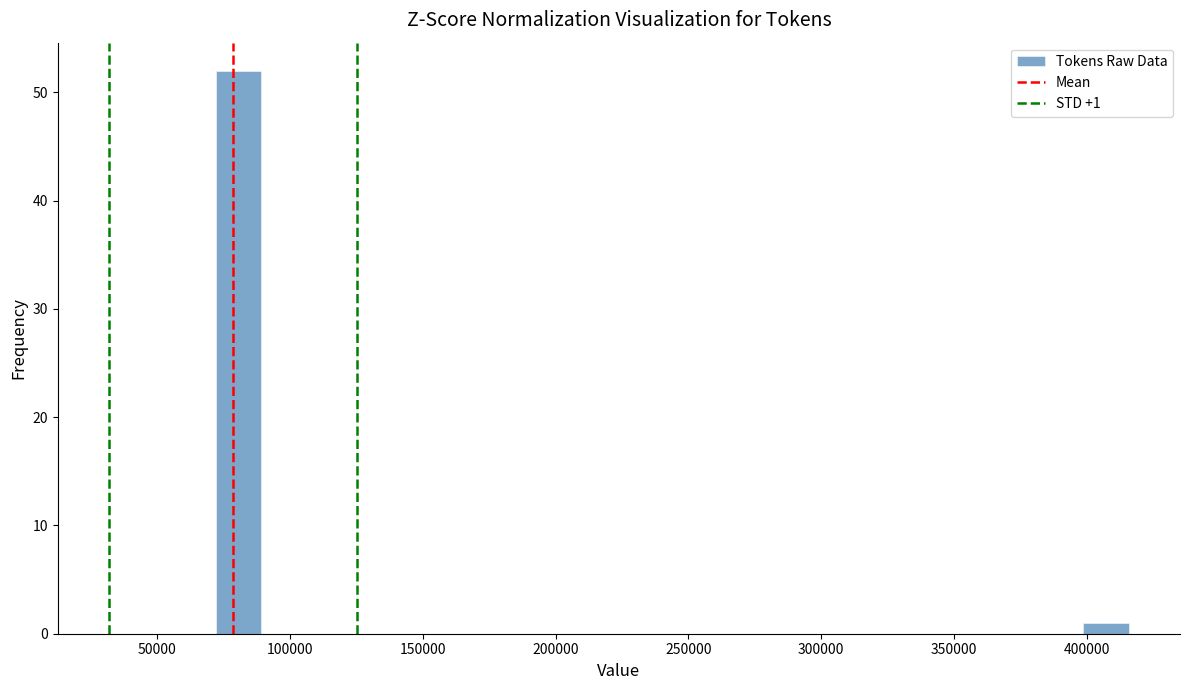

Read against the x-axis, roughly where is the centre of the tallest bar?

80000